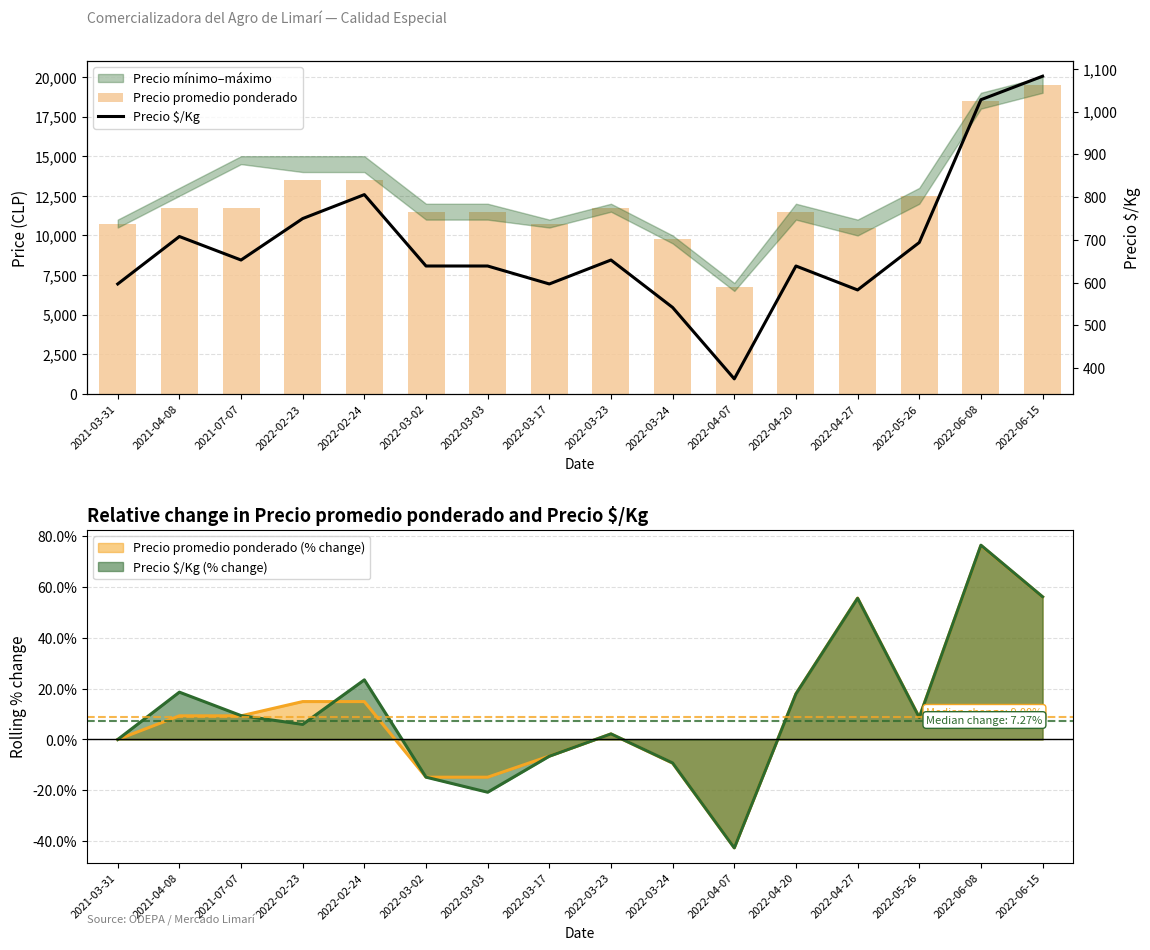

What is the maximum value for Precio promedio ponderado?

19500